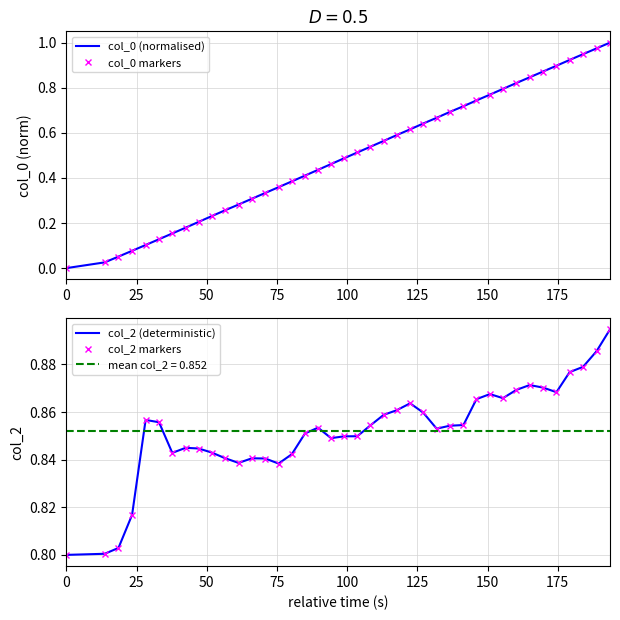

Reading left to right, what are all the values shown in this chart?

col_0 (normalised): 0.0	0.0	0.1	0.1	0.1	0.1	0.2	0.2	0.2	0.2	0.3	0.3	0.3	0.3	0.4	0.4	0.4	0.4	0.5	0.5	0.5	0.5	0.6	0.6	0.6	0.6	0.7	0.7	0.7	0.7	0.8	0.8	0.8	0.8	0.9	0.9	0.9	0.9	1.0	1.0
col_0 markers: 0.0	0.0	0.1	0.1	0.1	0.1	0.2	0.2	0.2	0.2	0.3	0.3	0.3	0.3	0.4	0.4	0.4	0.4	0.5	0.5	0.5	0.5	0.6	0.6	0.6	0.6	0.7	0.7	0.7	0.7	0.8	0.8	0.8	0.8	0.9	0.9	0.9	0.9	1.0	1.0
col_2 (deterministic): 0.8	0.8	0.8	0.8	0.9	0.9	0.8	0.8	0.8	0.8	0.8	0.8	0.8	0.8	0.8	0.8	0.9	0.9	0.8	0.8	0.8	0.9	0.9	0.9	0.9	0.9	0.9	0.9	0.9	0.9	0.9	0.9	0.9	0.9	0.9	0.9	0.9	0.9	0.9	0.9
col_2 markers: 0.8	0.8	0.8	0.8	0.9	0.9	0.8	0.8	0.8	0.8	0.8	0.8	0.8	0.8	0.8	0.8	0.9	0.9	0.8	0.8	0.8	0.9	0.9	0.9	0.9	0.9	0.9	0.9	0.9	0.9	0.9	0.9	0.9	0.9	0.9	0.9	0.9	0.9	0.9	0.9